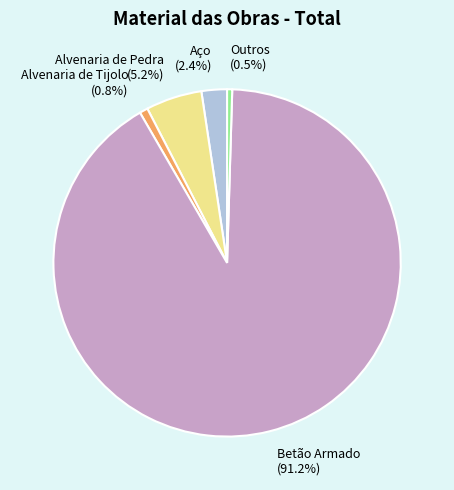

How much of the chart is everything except Aço?

97.6%